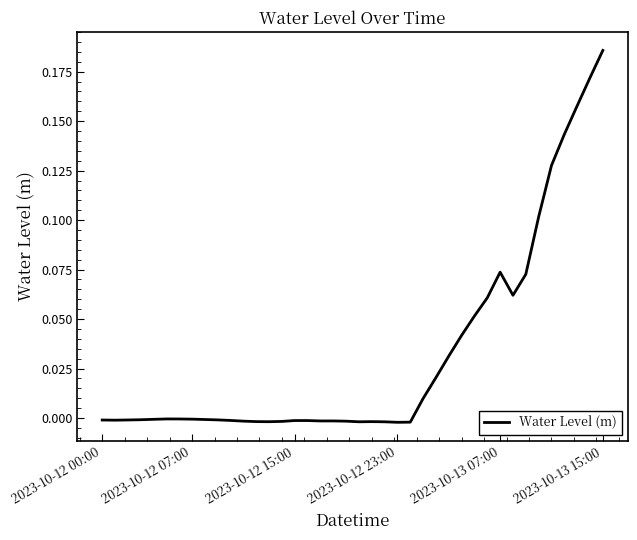

Does the chart have visible grid lines?

No